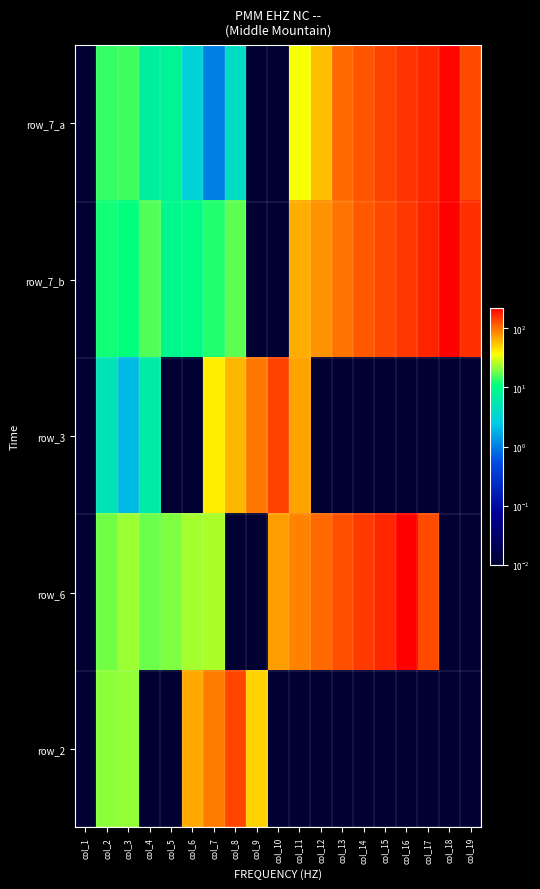

At which category is the sum across all series the highest?

col_16